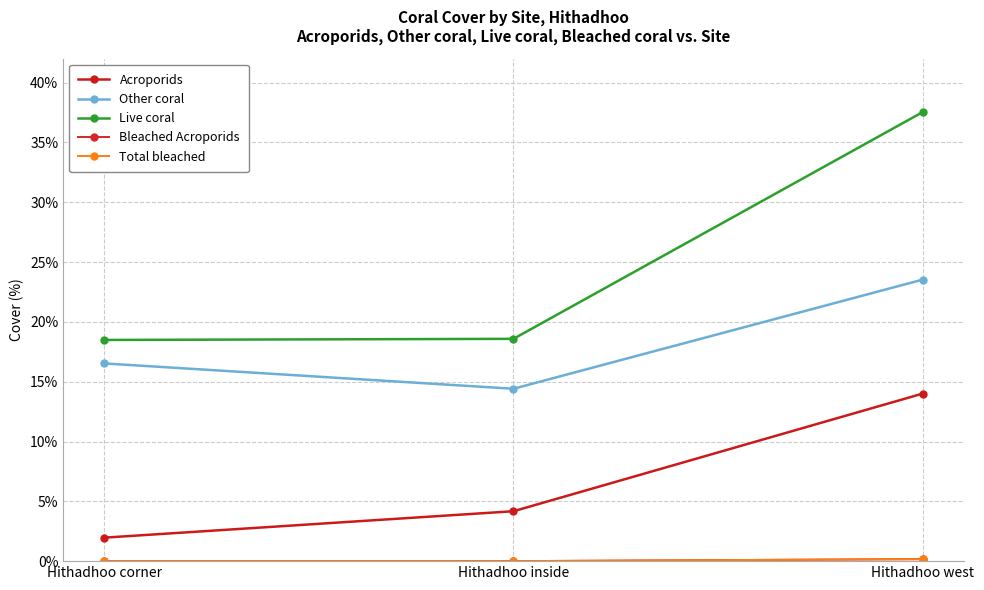

The Total bleached series shows 0.0 at Hithadhoo corner. True or false?

True